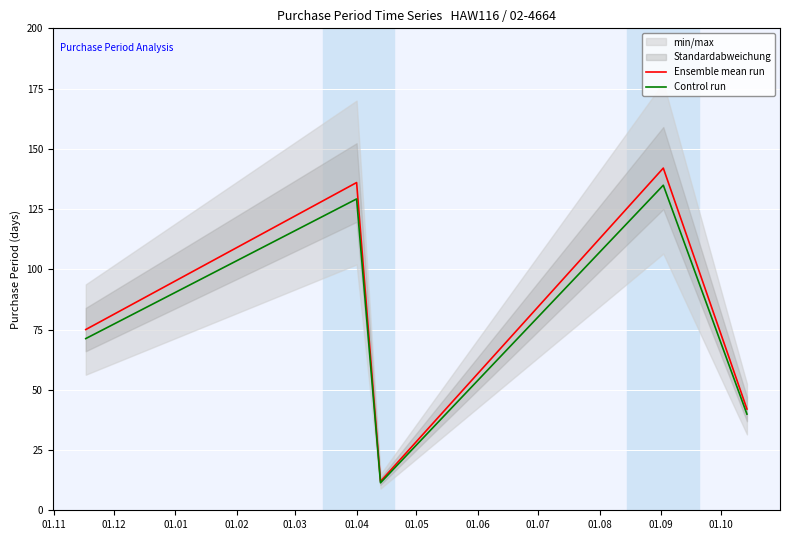

What is the highest value of the Ensemble mean run series?

142.0